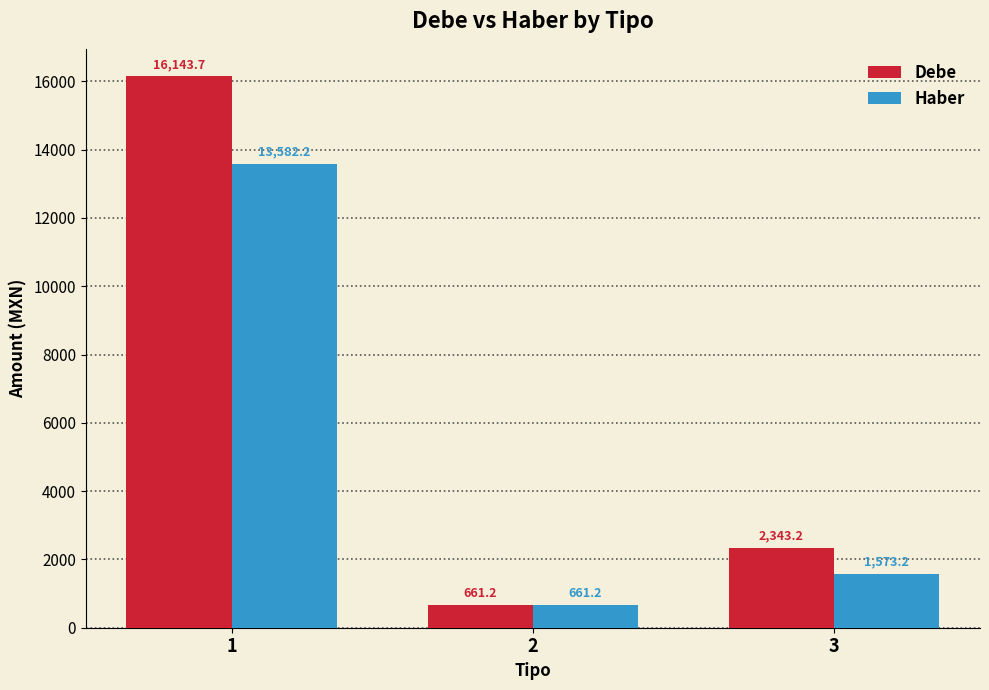

How many bars are there in total?

6